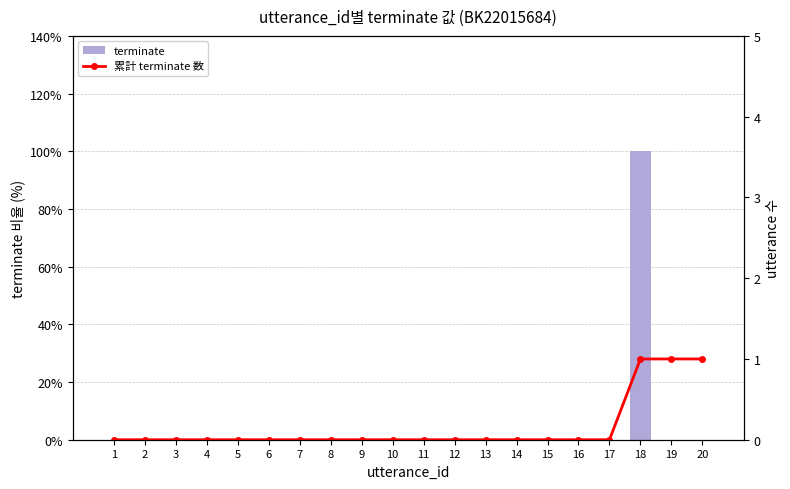

Reading left to right, what are all the values shown in this chart?

terminate: 1=0	2=0	3=0	4=0	5=0	6=0	7=0	8=0	9=0	10=0	11=0	12=0	13=0	14=0	15=0	16=0	17=0	18=1	19=0	20=0
累計 terminate 数: 1=0	2=0	3=0	4=0	5=0	6=0	7=0	8=0	9=0	10=0	11=0	12=0	13=0	14=0	15=0	16=0	17=0	18=1	19=1	20=1